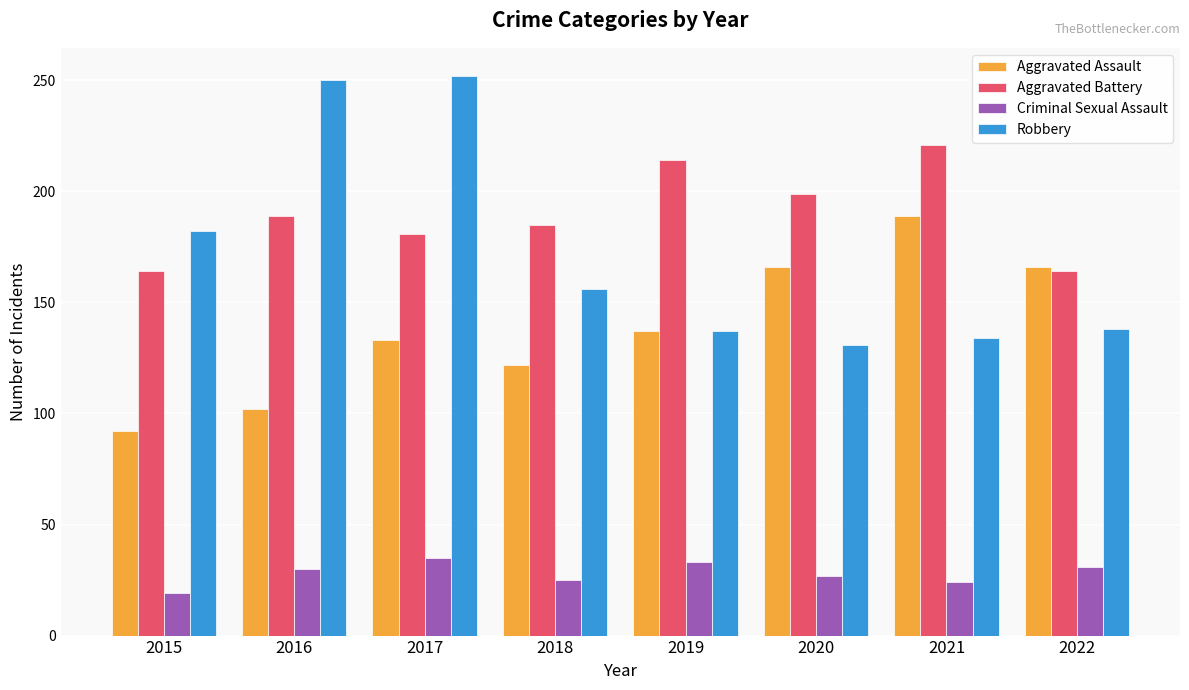

How many distinct data groups are displayed?

4